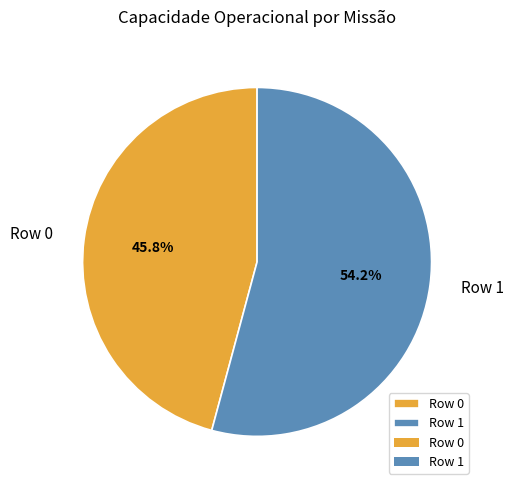

Count the number of slices in the pie.

2